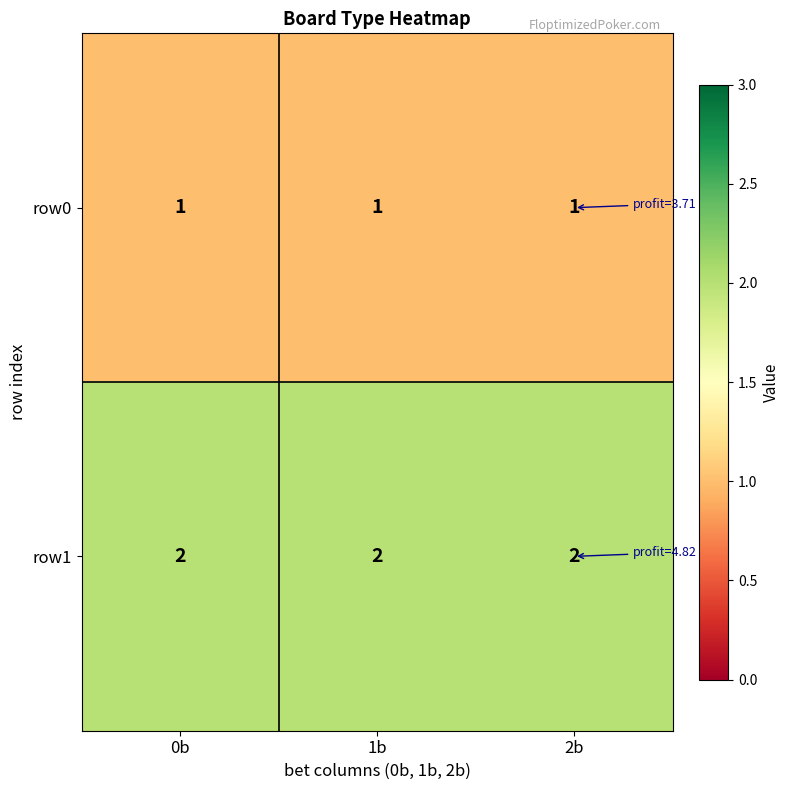

At how many categories does at least one series exceed 1?

3